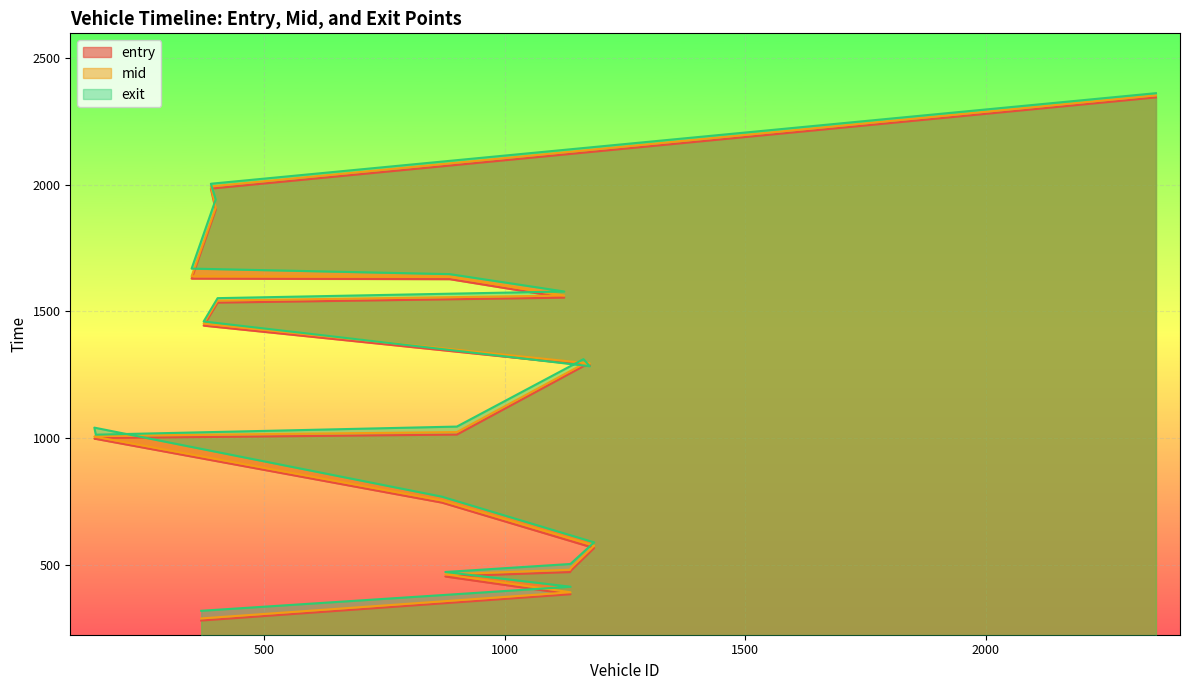

List the series in order of their peak value, highest first.

exit, mid, entry